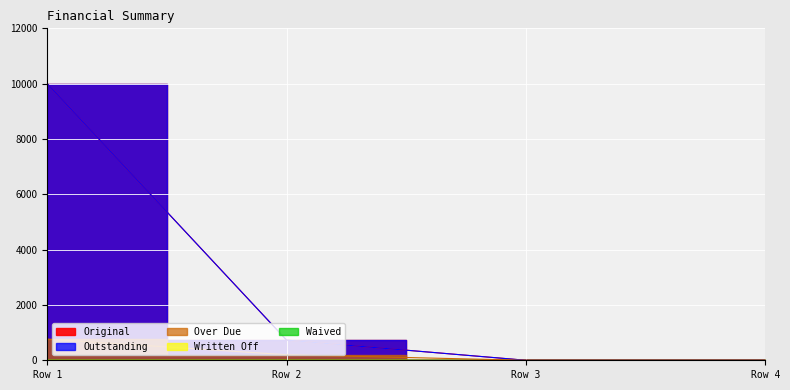

Is the value of Outstanding at 0 greater than the value of Original at 0?

No